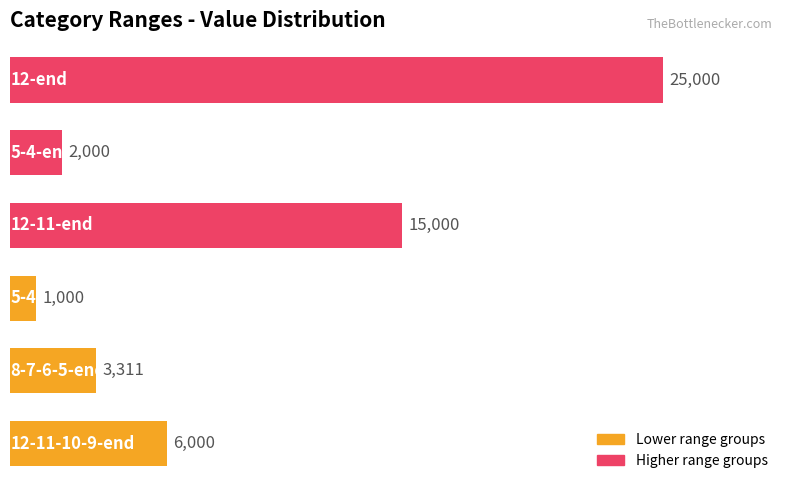

How many bars are there in total?

6